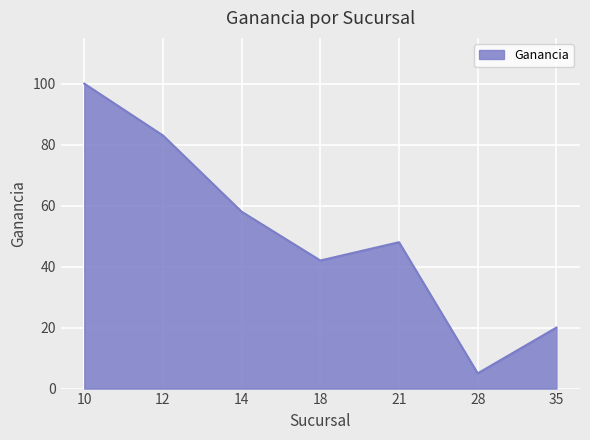

What is the change in value from 21 to 28?

-43